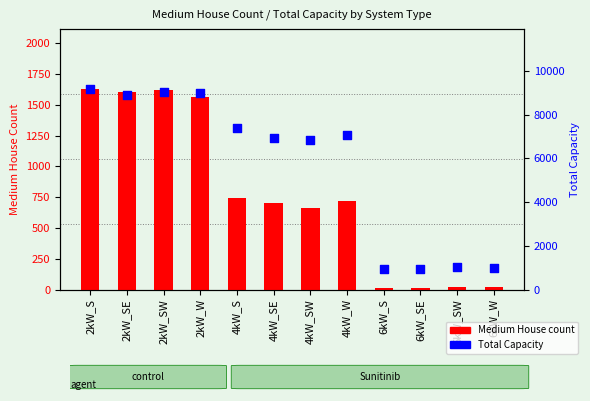

Which series contains the highest Y value?

Total Capacity